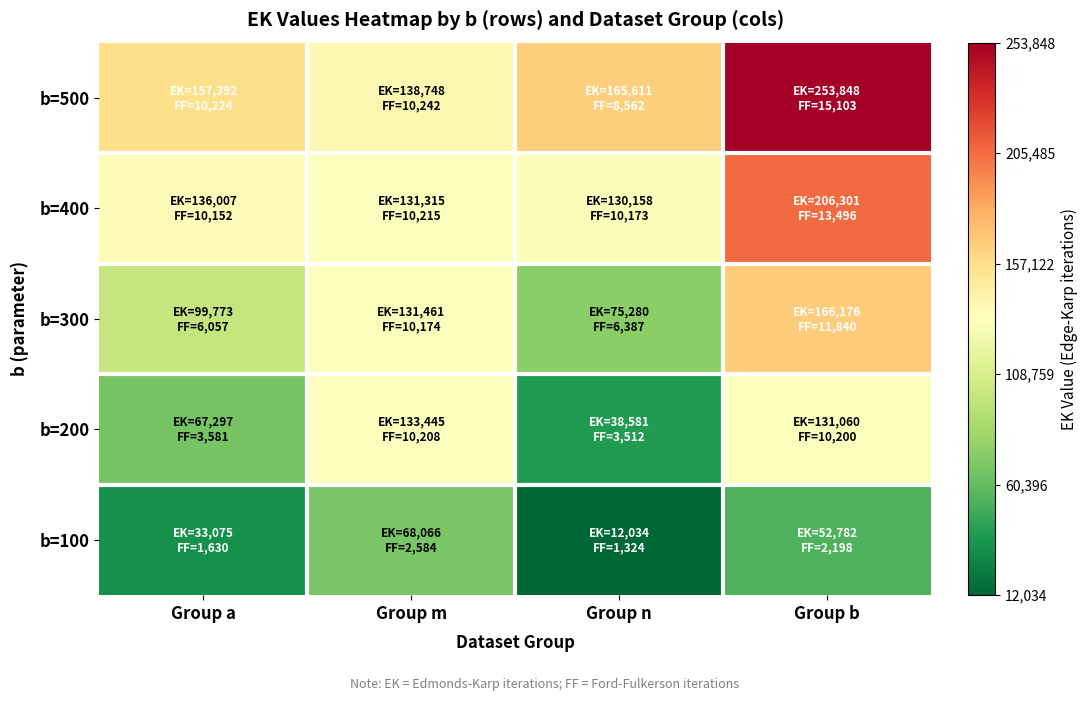

What is the spread (max minus min) of values at Group n?

153577